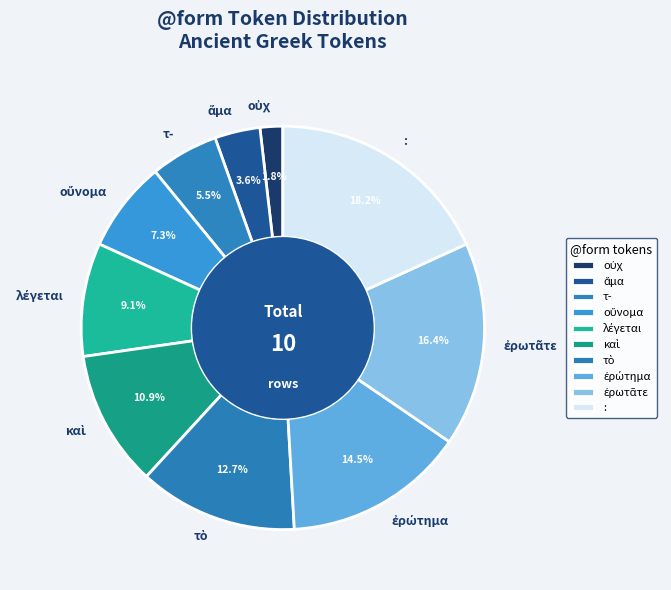

Does any single category account for the majority?

No